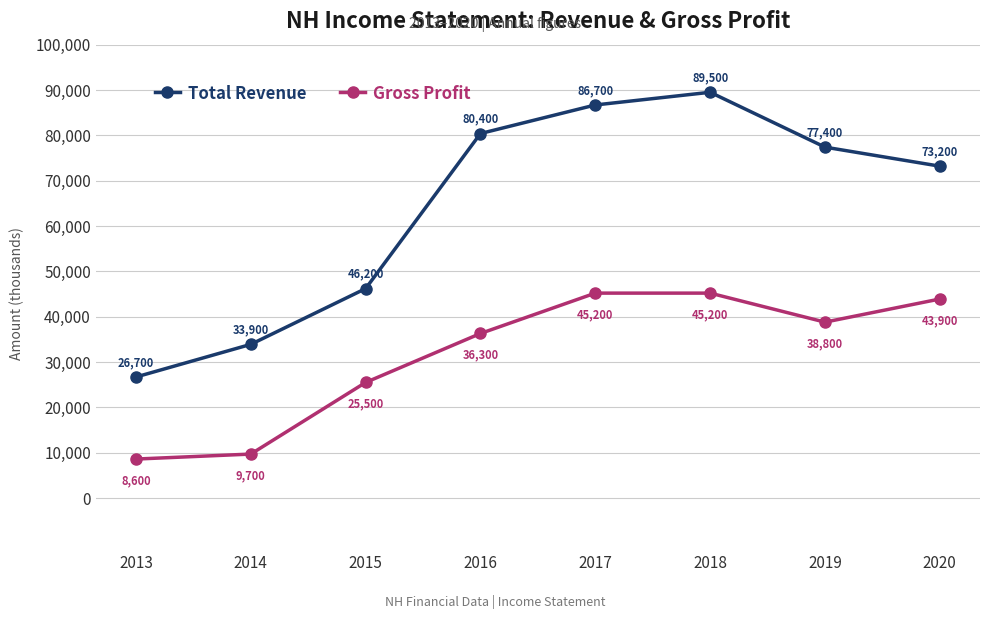

Rank the series at 2020 from highest to lowest value.

Total Revenue, Gross Profit